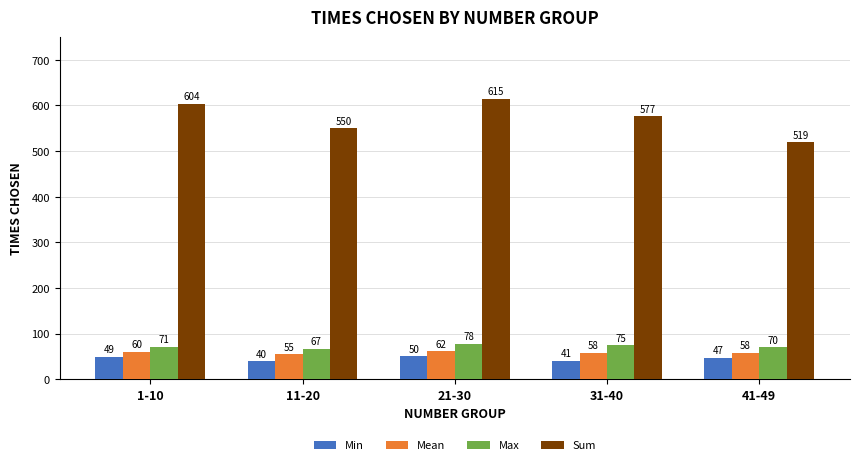

Count the Min values in the range 41 to 49.

3